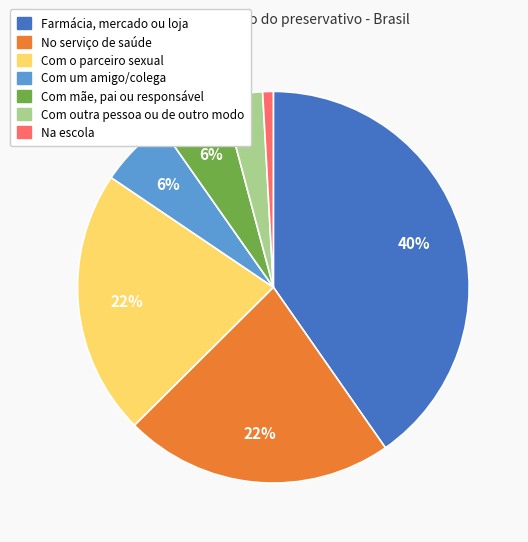

What is the smallest slice in the pie chart?

Na escola